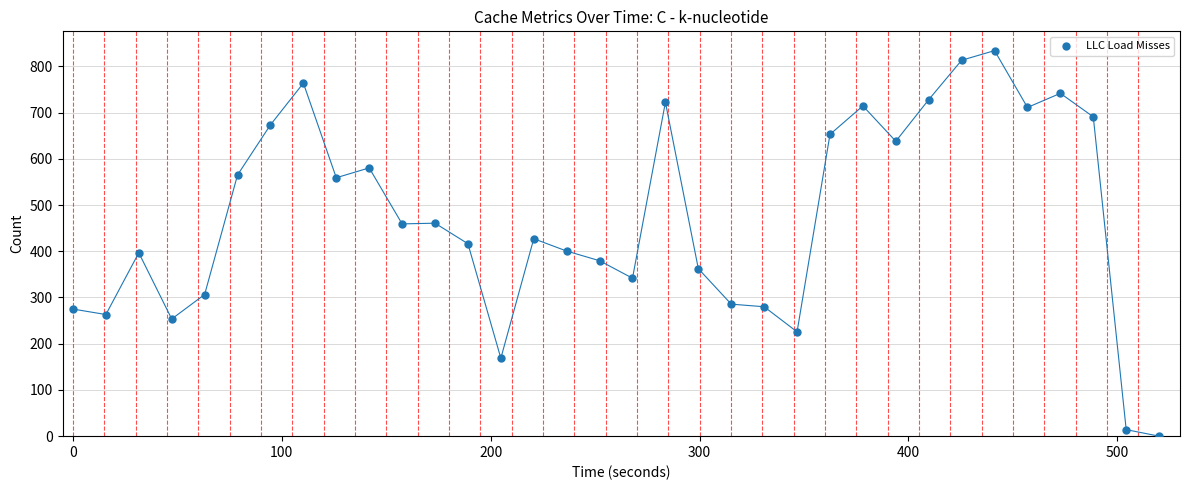

What is the range of X values (max minus min)?

520.0